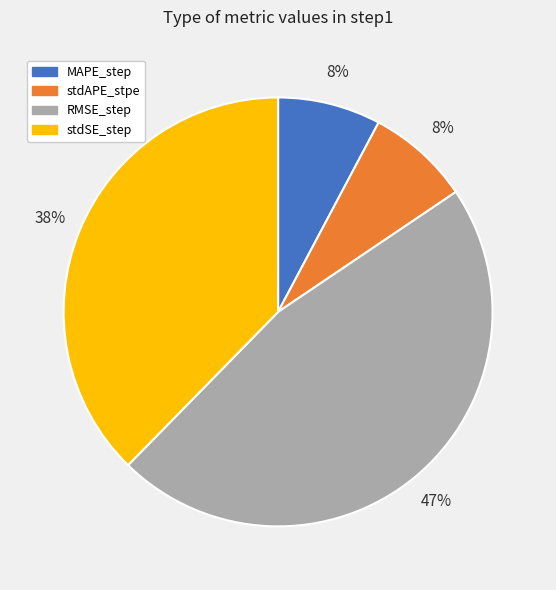

What is the largest slice in the pie chart?

RMSE_step